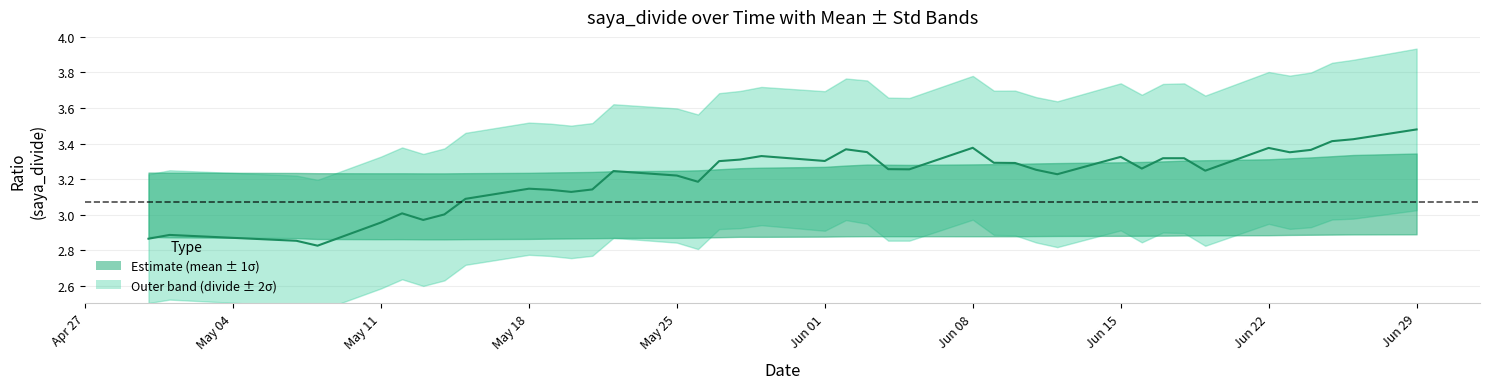

At which category does the chart reach its peak across all series?

Jun 29